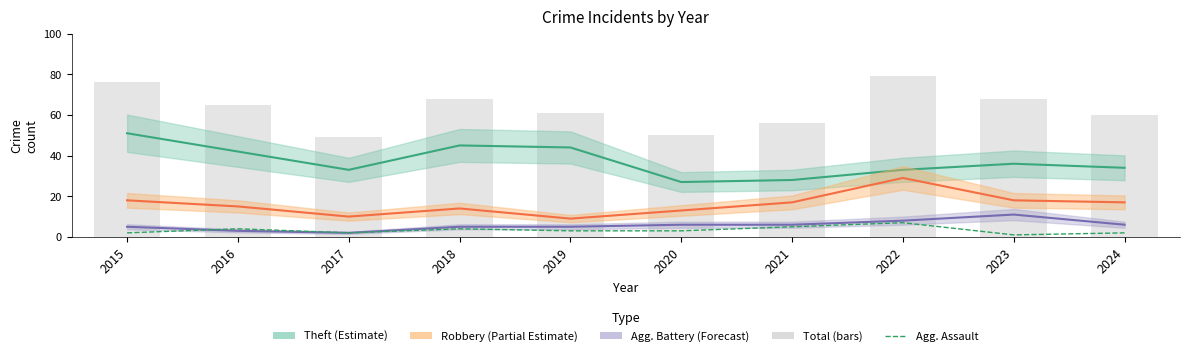

What is the sum of all Theft (Estimate) values?

373